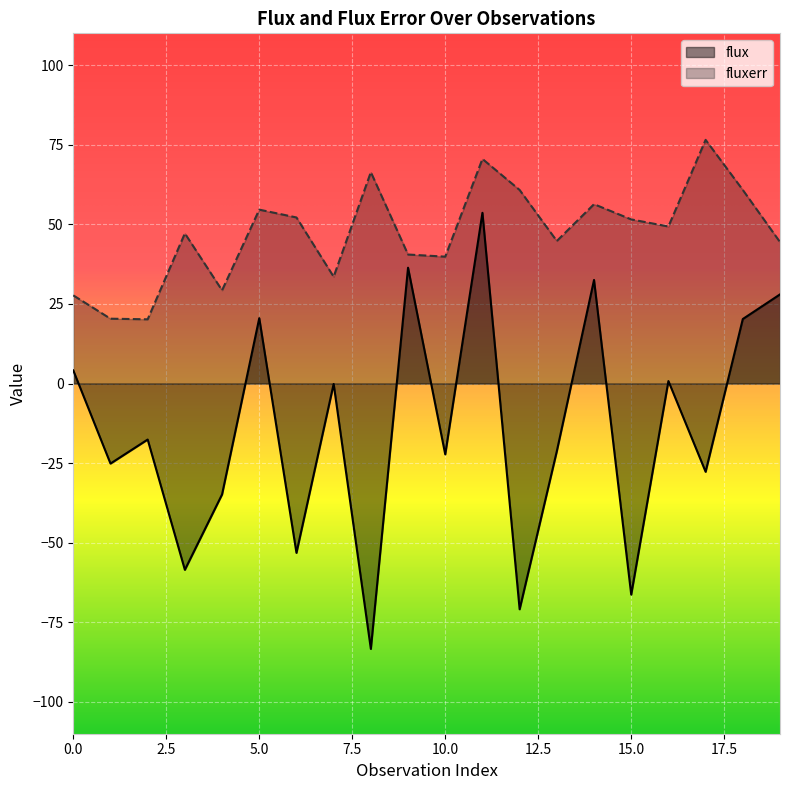

What is the total value across all series at 3?

-11.4